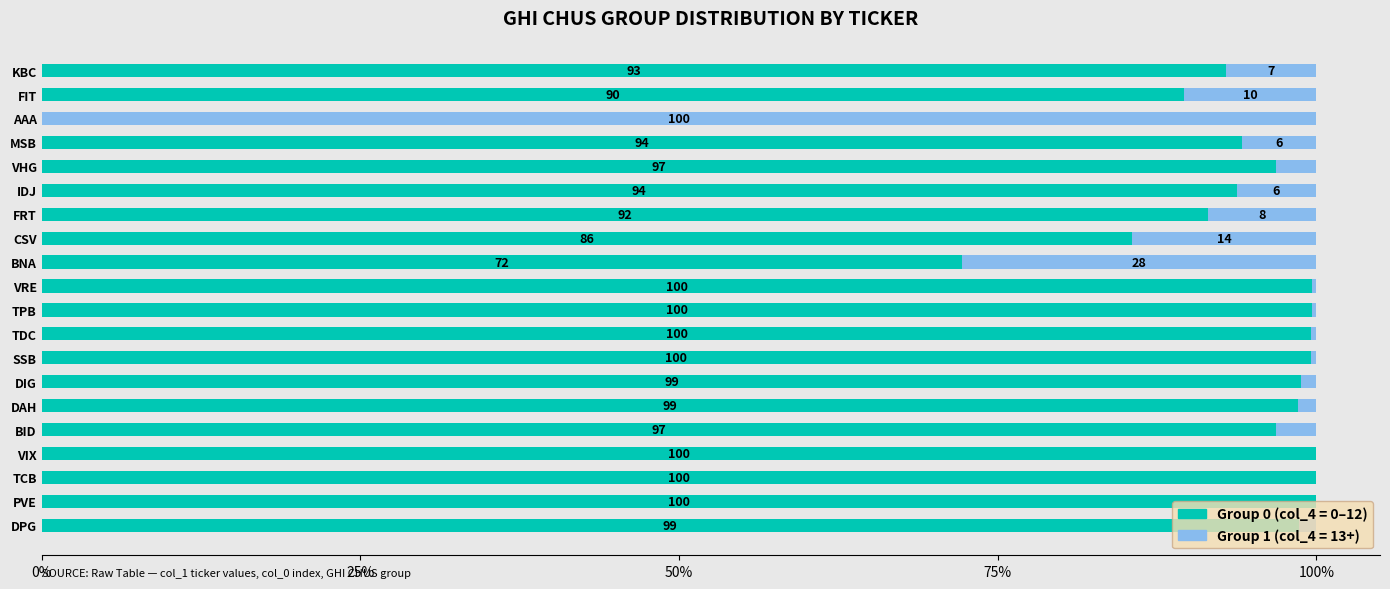

What is the total value across all series at CSV?

100.0